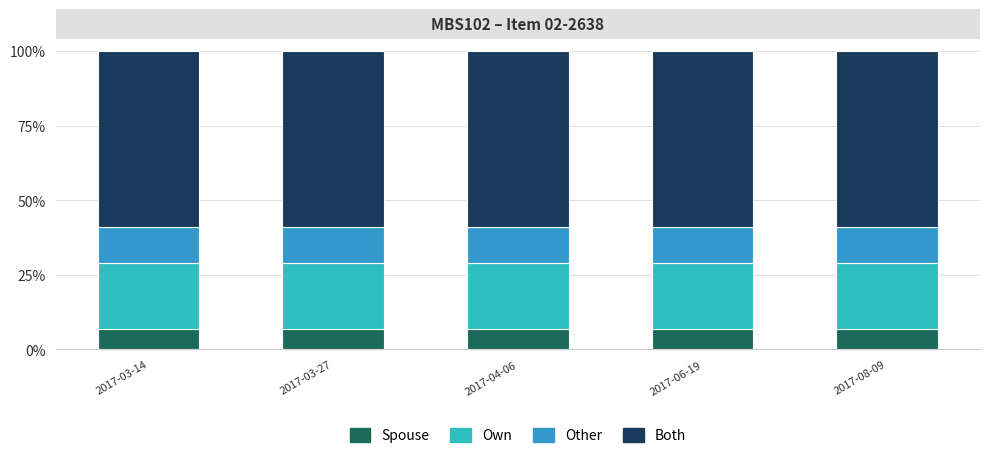

True or false: Spouse has a value of 12.3 at 2017-04-06.

False